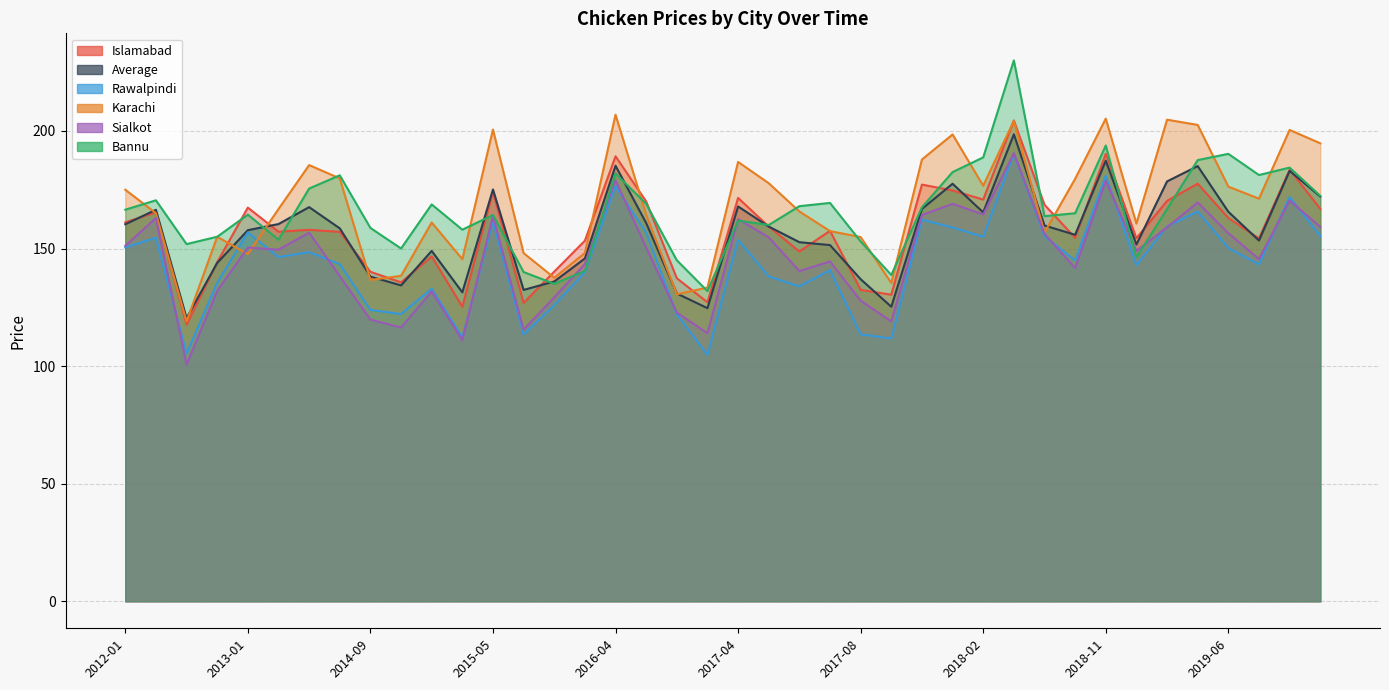

Count the number of categories in the chart.

40